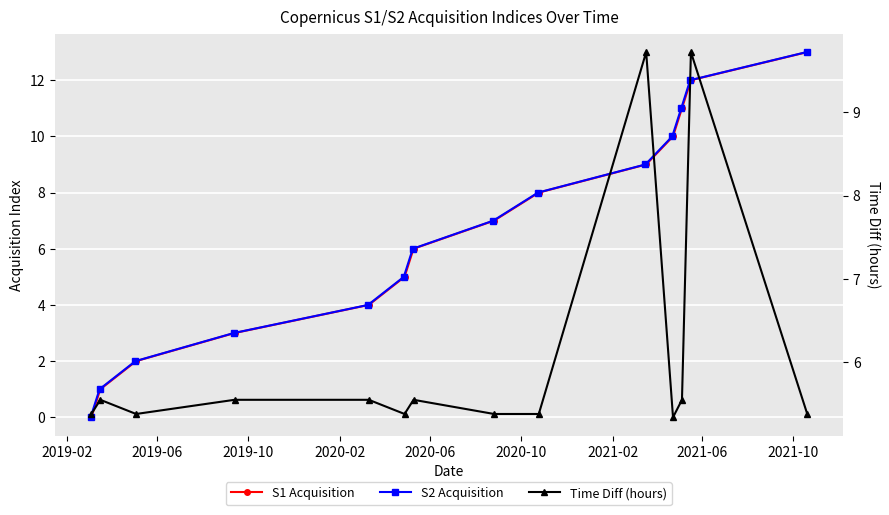

Reading right to left, transcribe all the data shown in this chart.

S1 Acquisition: 13.0	12.0	11.0	10.0	9.0	8.0	7.0	6.0	5.0	4.0	3.0	2.0	1.0	0.0
S2 Acquisition: 13.0	12.0	11.0	10.0	9.0	8.0	7.0	6.0	5.0	4.0	3.0	2.0	1.0	0.0
Time Diff (hours): 5.4	9.7	5.5	5.3	9.7	5.4	5.4	5.5	5.4	5.5	5.5	5.4	5.5	5.4